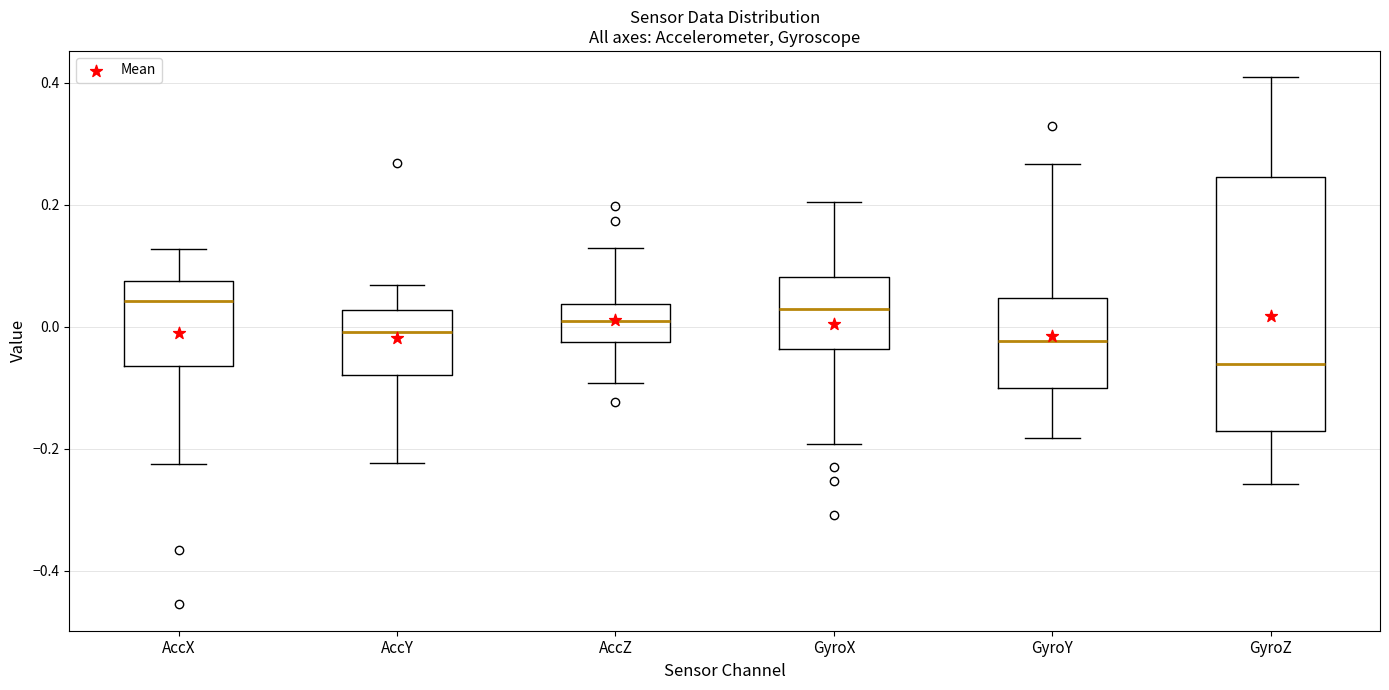

Where does the median line of the box for AccY sit on the y-axis? The values are not printed on the chart, so give them approximately, as read against the axis.

0.00